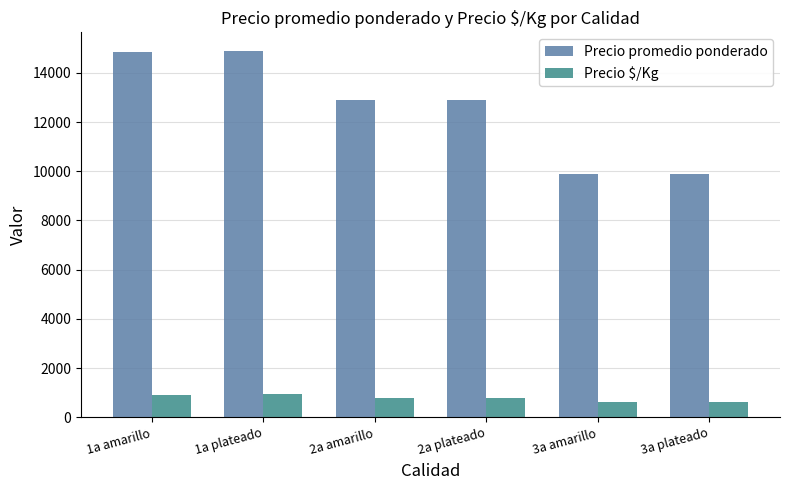

What are all the series names shown in the legend?

Precio promedio ponderado, Precio $/Kg